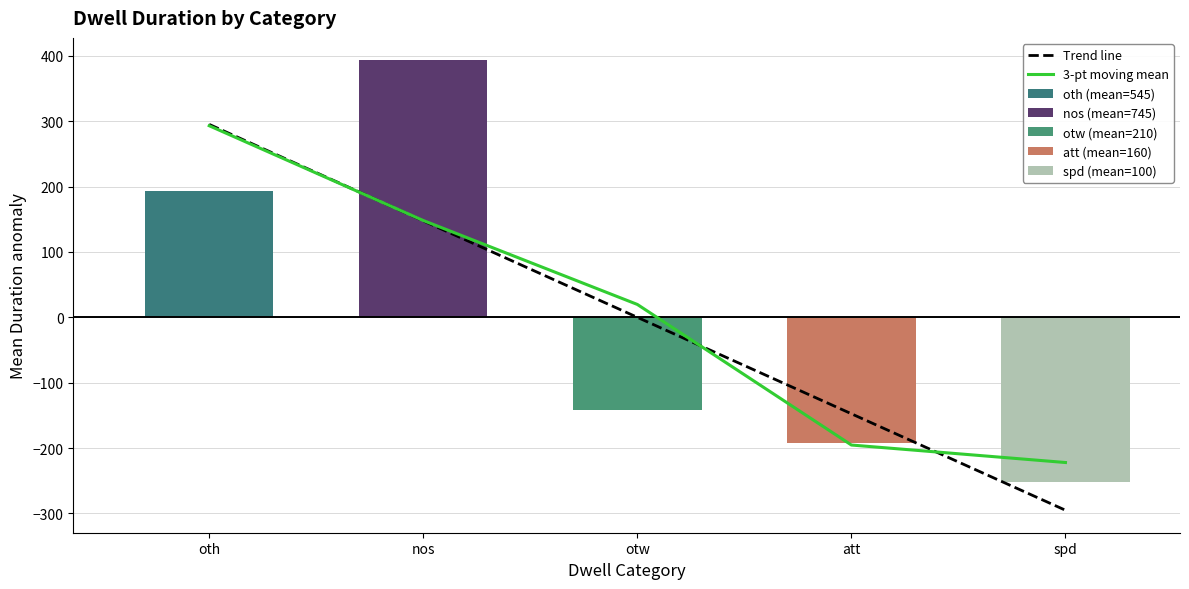

At which category is the sum across all series the highest?

oth